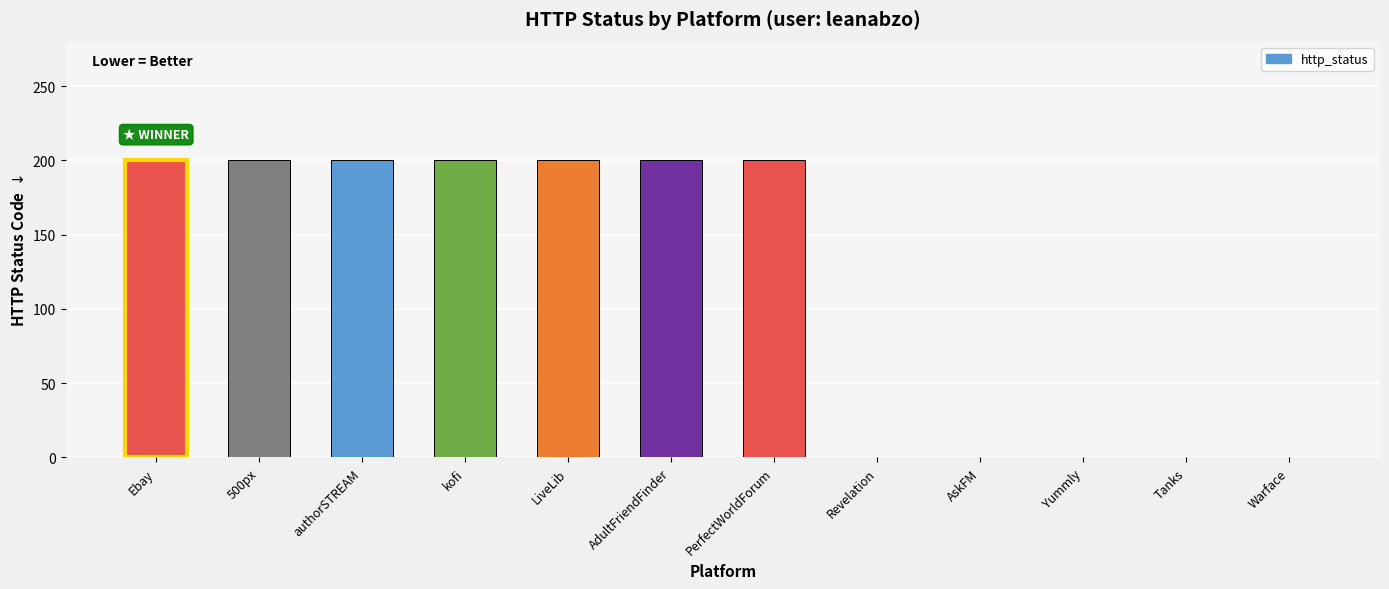

What is the sum of all values?

1400